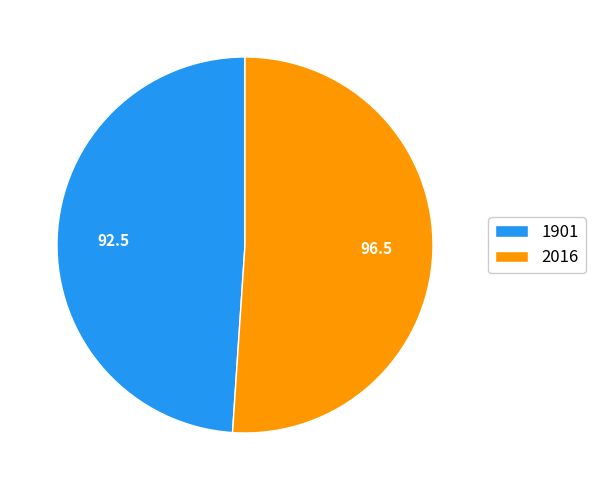

Approximately how many times larger is the value at 2016 compared to 1901?

1.0